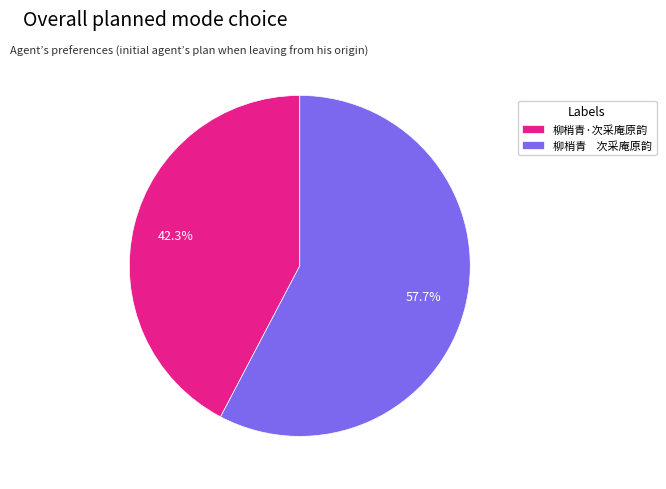

Count the number of slices in the pie.

2